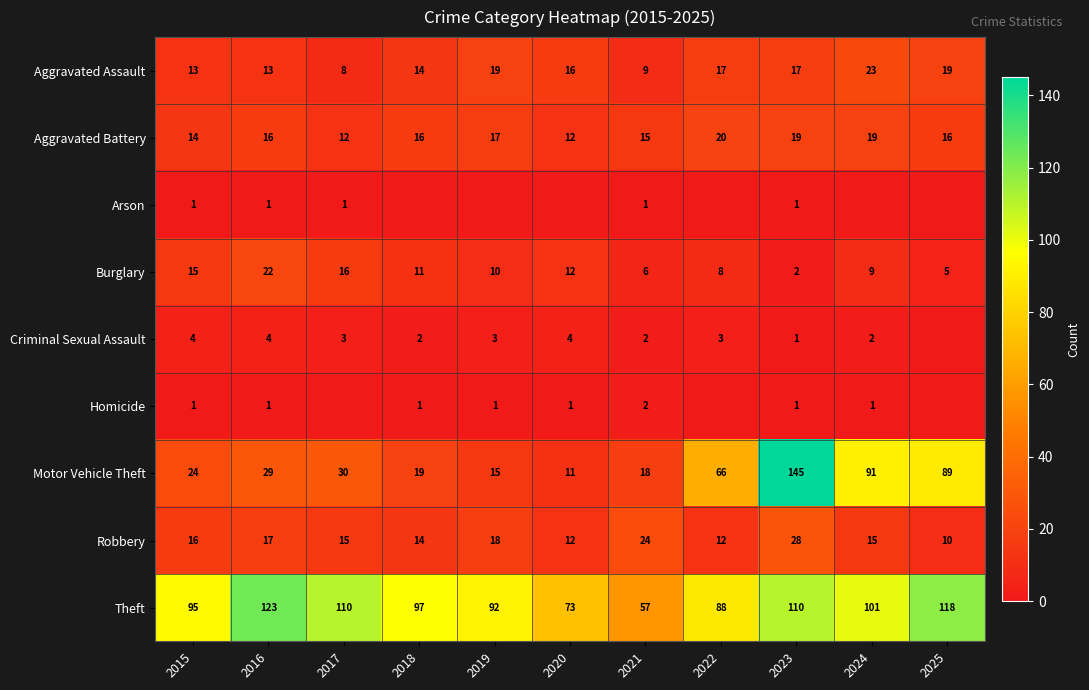

What is the sum of the Aggravated Assault values at 2020 and 2023?

33